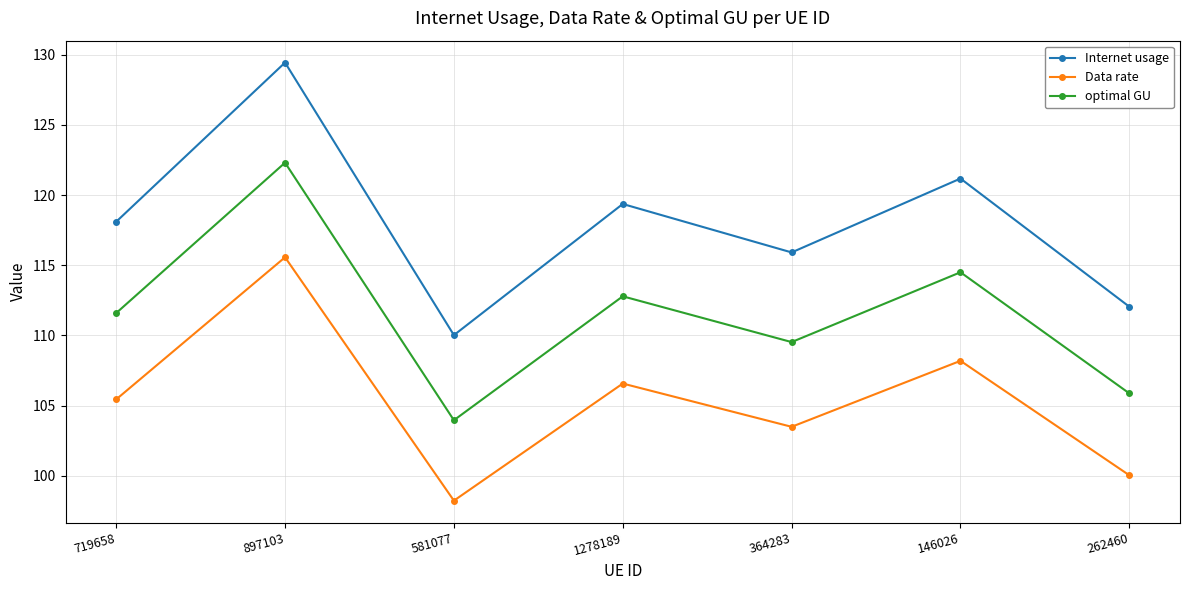

How many series are shown in this chart?

3